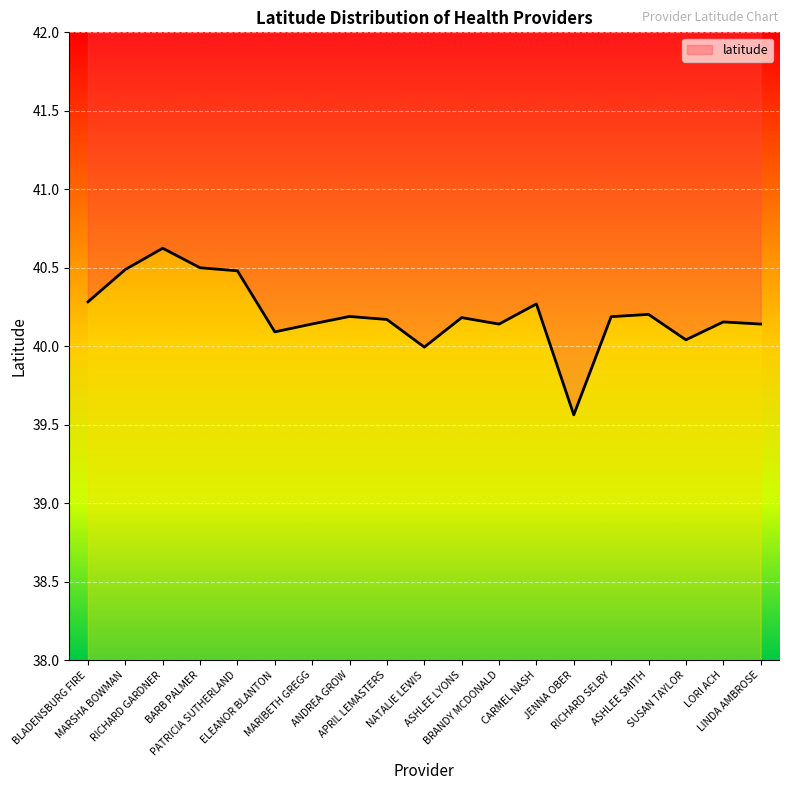

How many lines are shown in the chart?

1